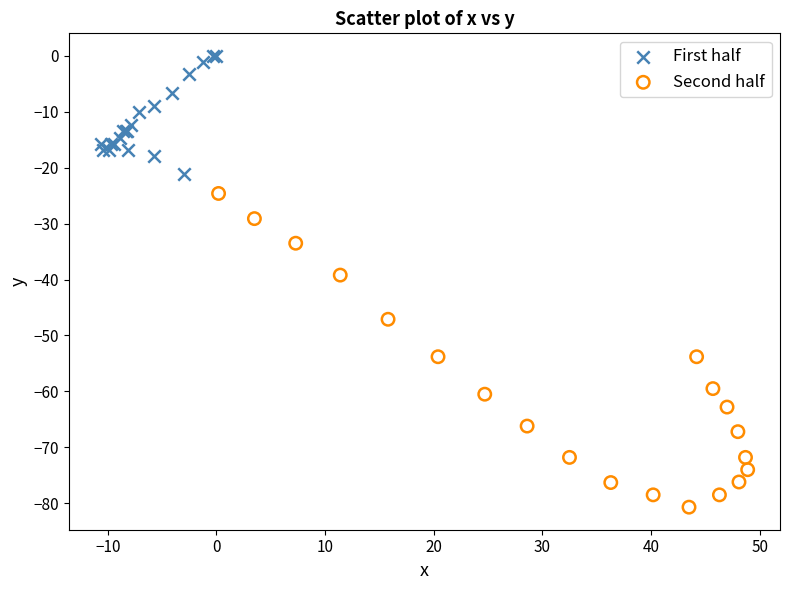

Which series contains the highest Y value?

First half